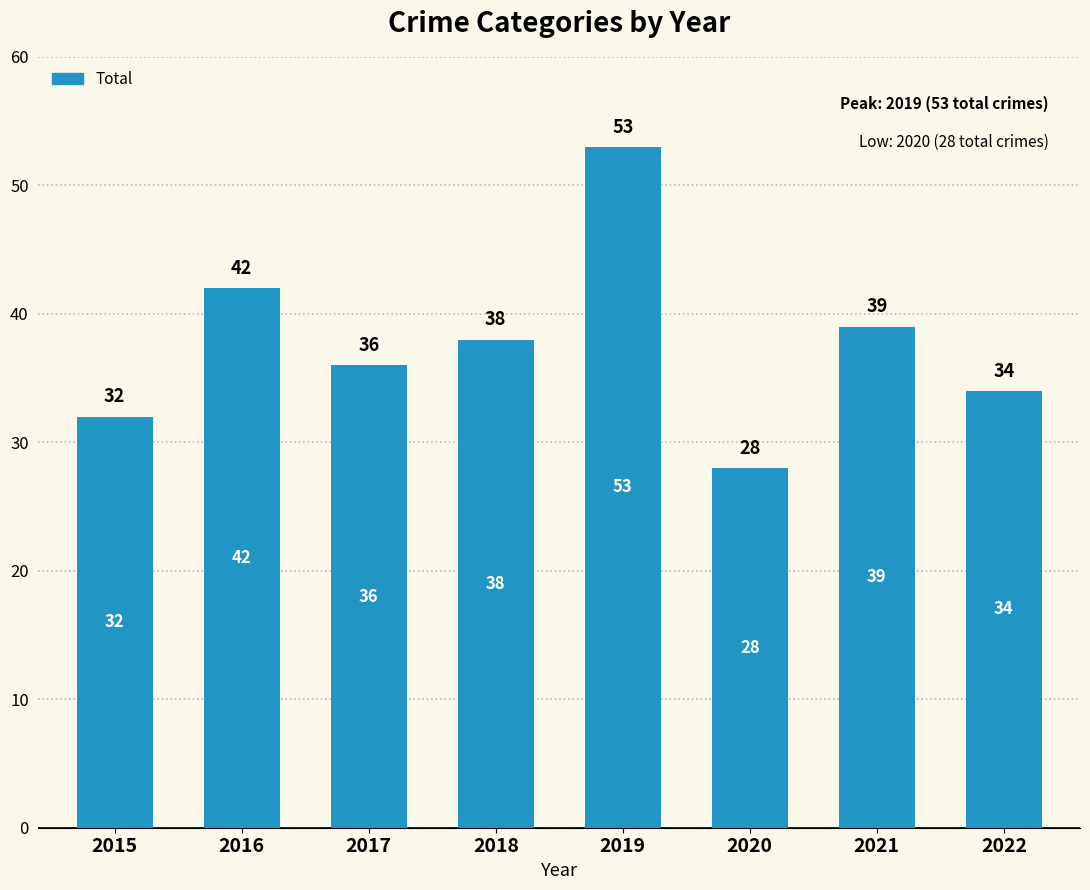

Reading left to right, list all the values displayed in this chart.

2015=32	2016=42	2017=36	2018=38	2019=53	2020=28	2021=39	2022=34